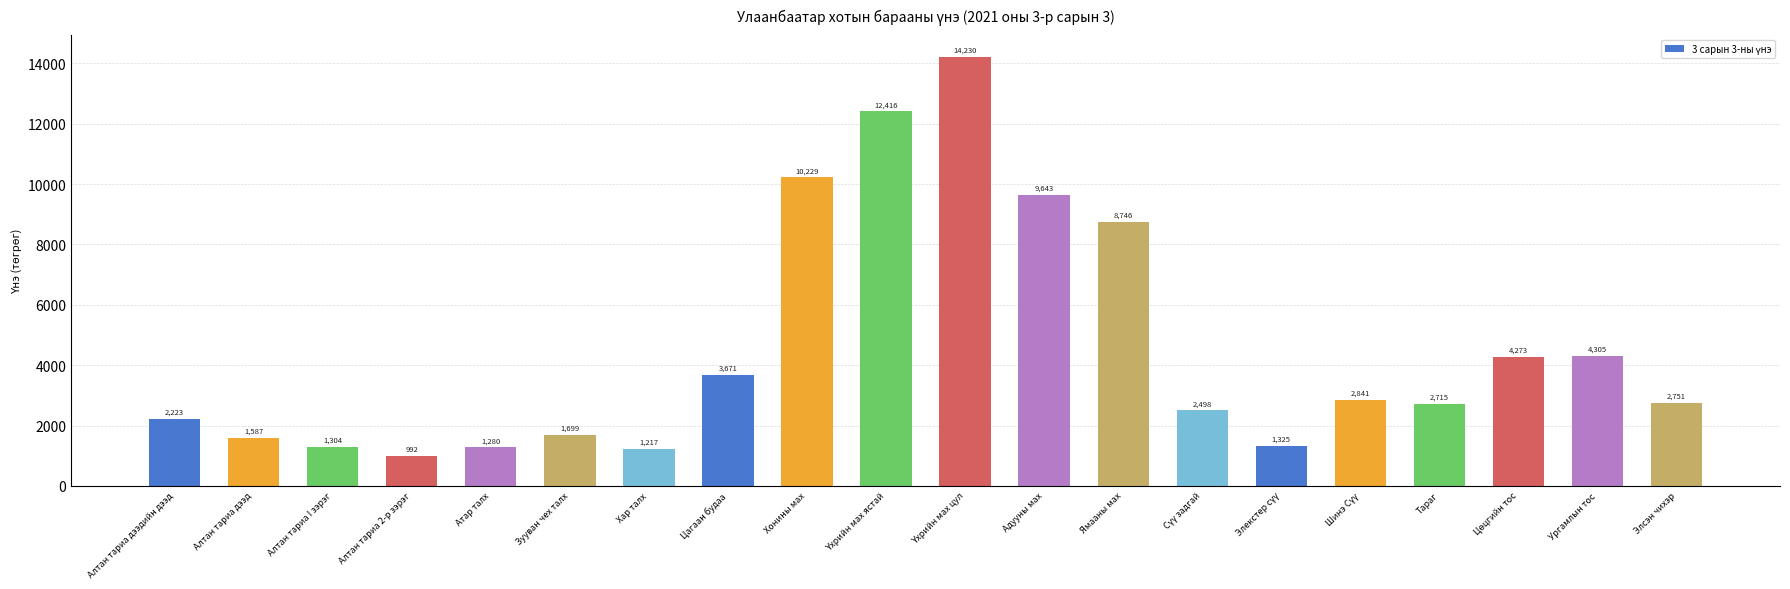

How many bars are there in total?

20